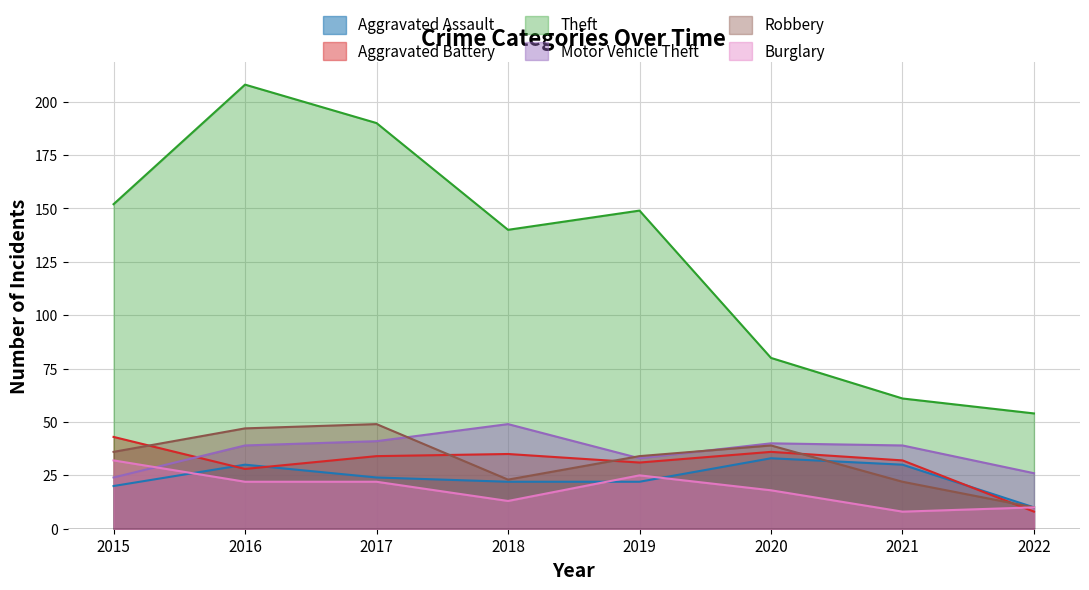

Is it true that Motor Vehicle Theft equals 10 at 2020?

False